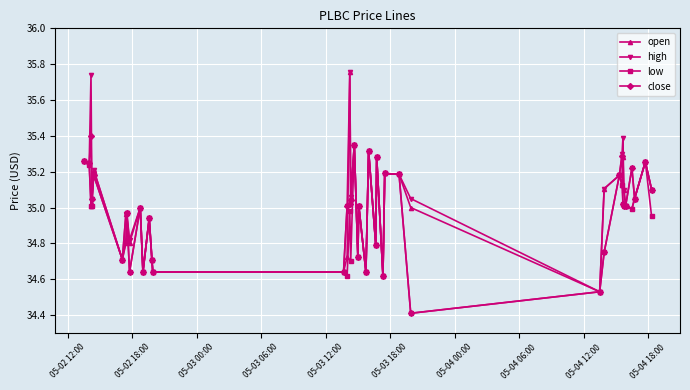

How many interior local peaks does the high series have?

14